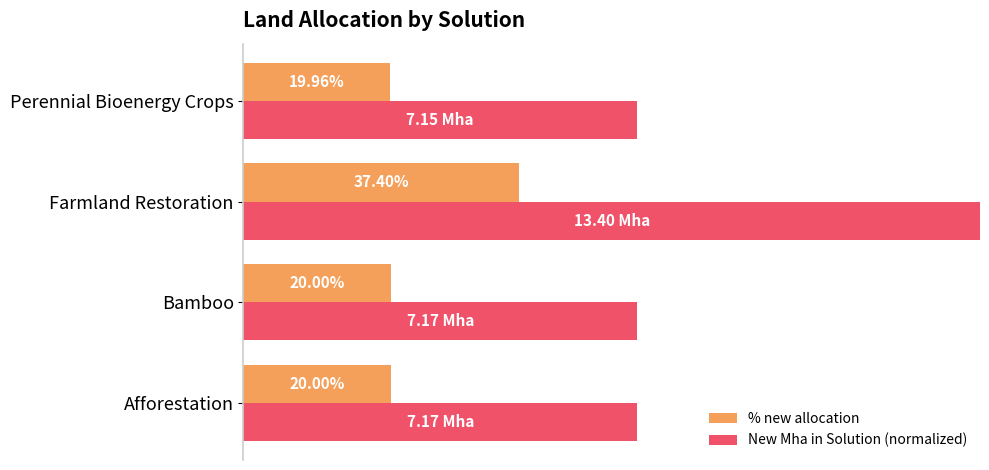

What are all the series names shown in the legend?

% new allocation, New Mha in Solution (normalized)